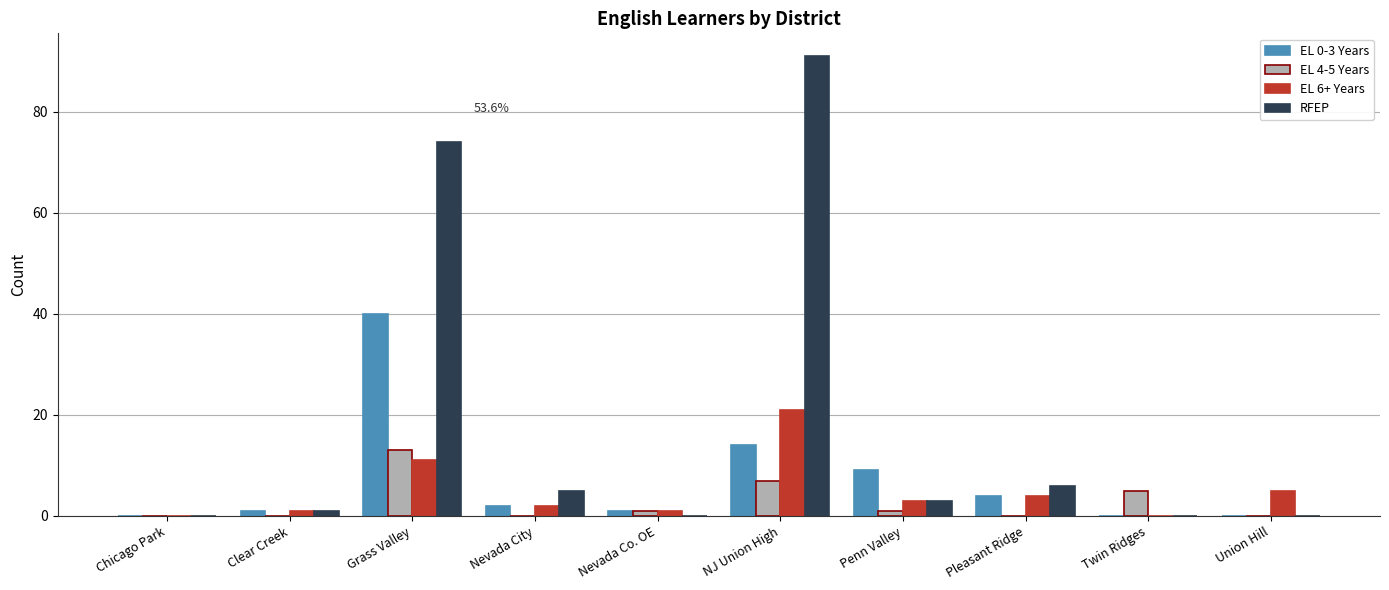

The value of EL 0-3 Years at Chicago Park is 0. True or false?

True